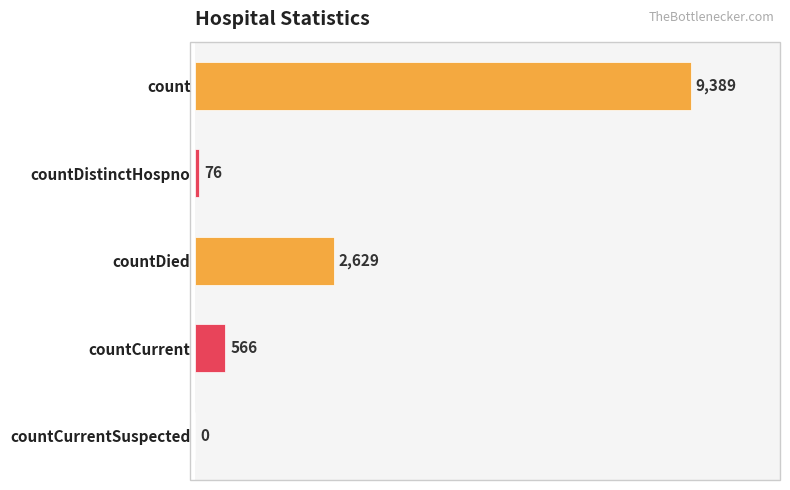

What is the change in value from countDied to countCurrent?

-2063